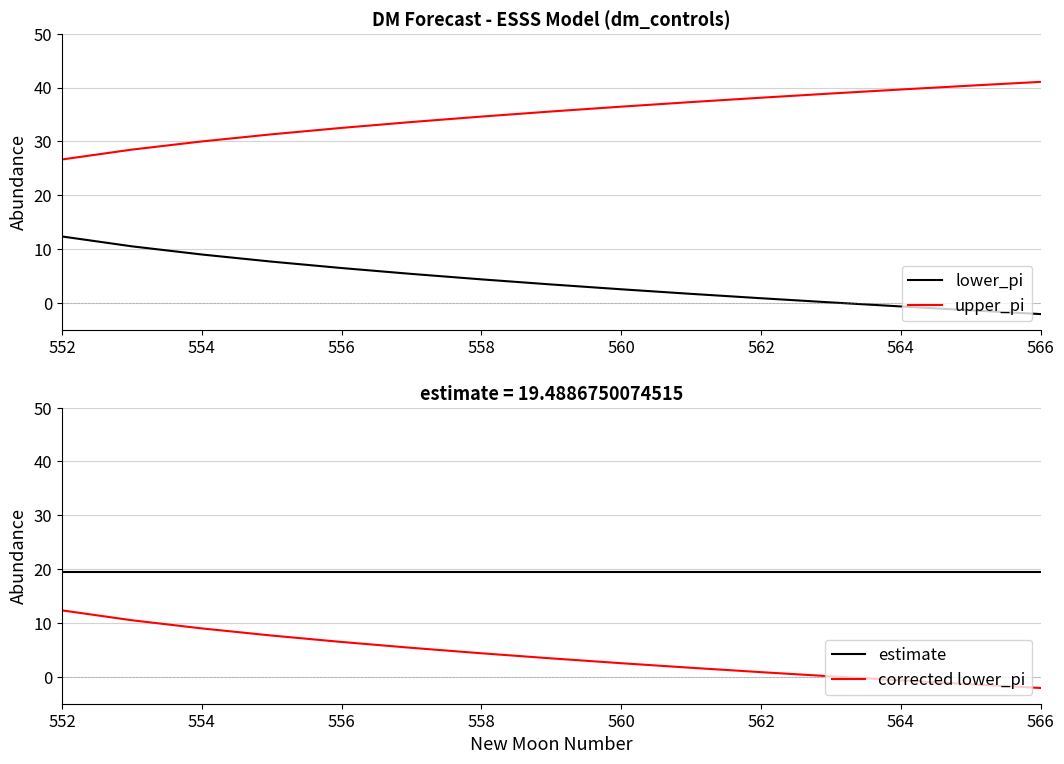

Read the corrected lower_pi value at 552.

12.3